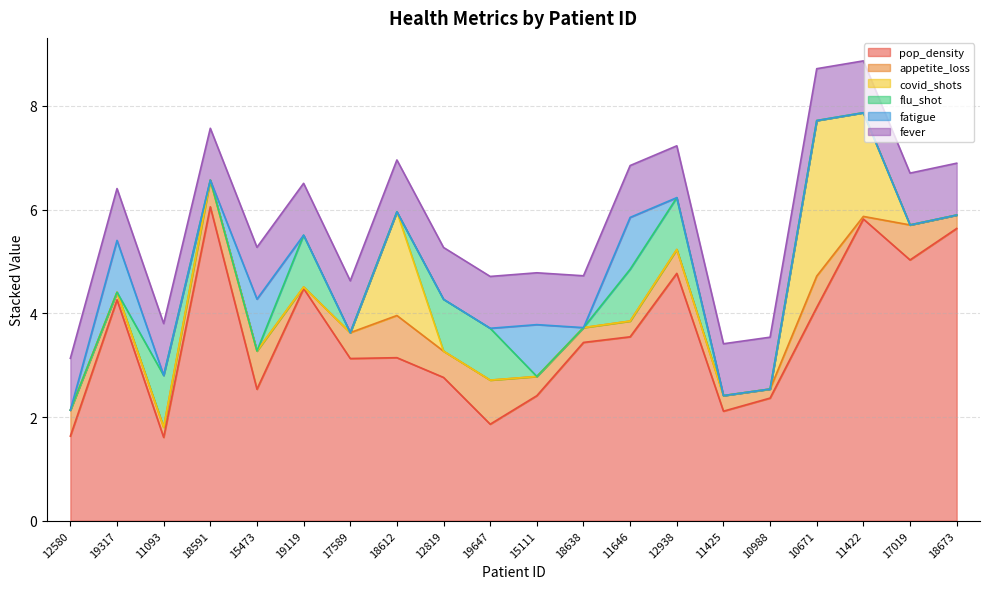

At which category does the chart reach its minimum across all series?

12580